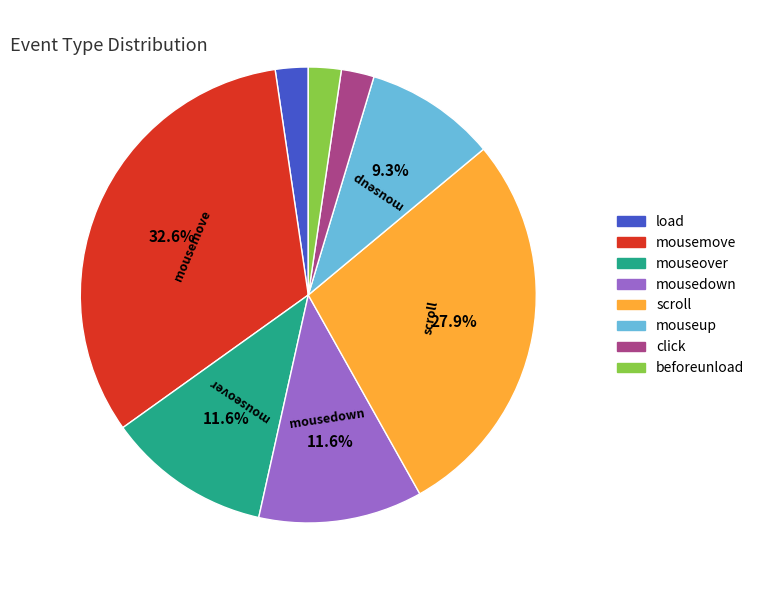

Which slice is the largest?

mousemove